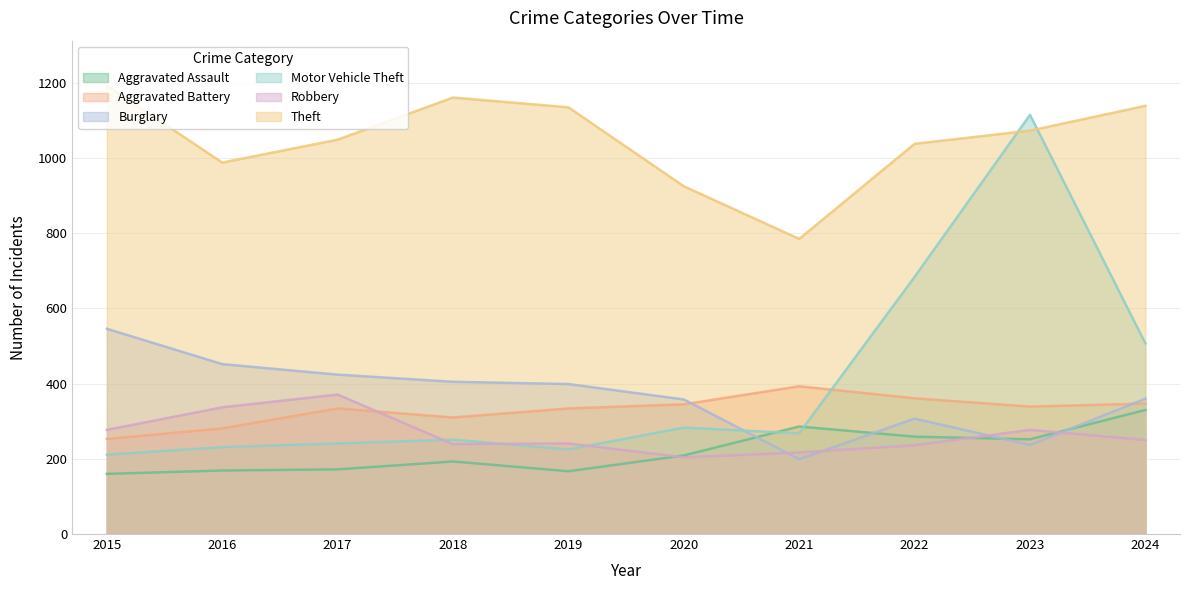

At which label is Robbery closest to 287?

2015